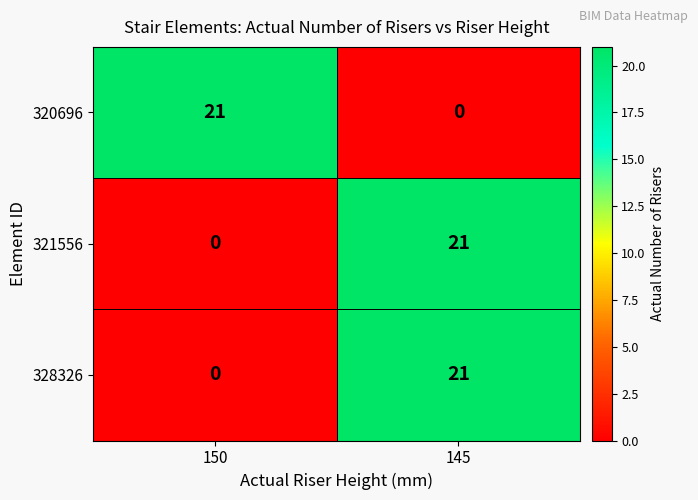

What is the spread (max minus min) of values at 150?

21